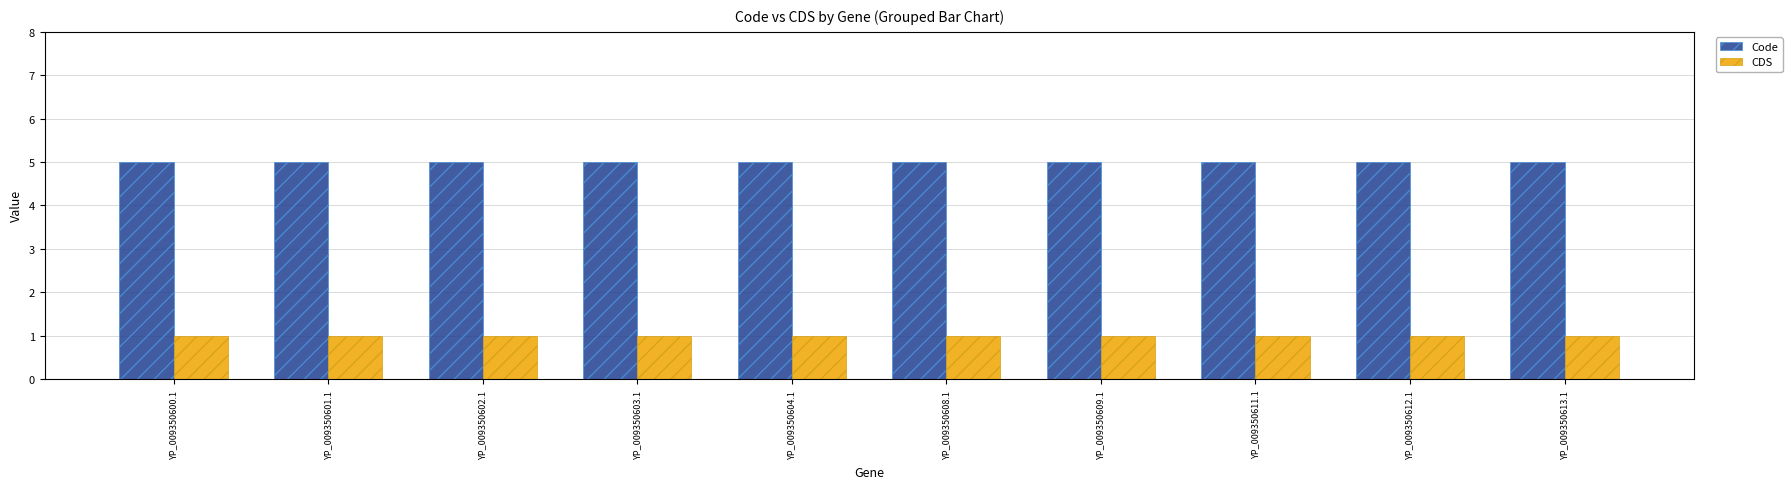

What is the spread (max minus min) of values at YP_009350608.1?

4